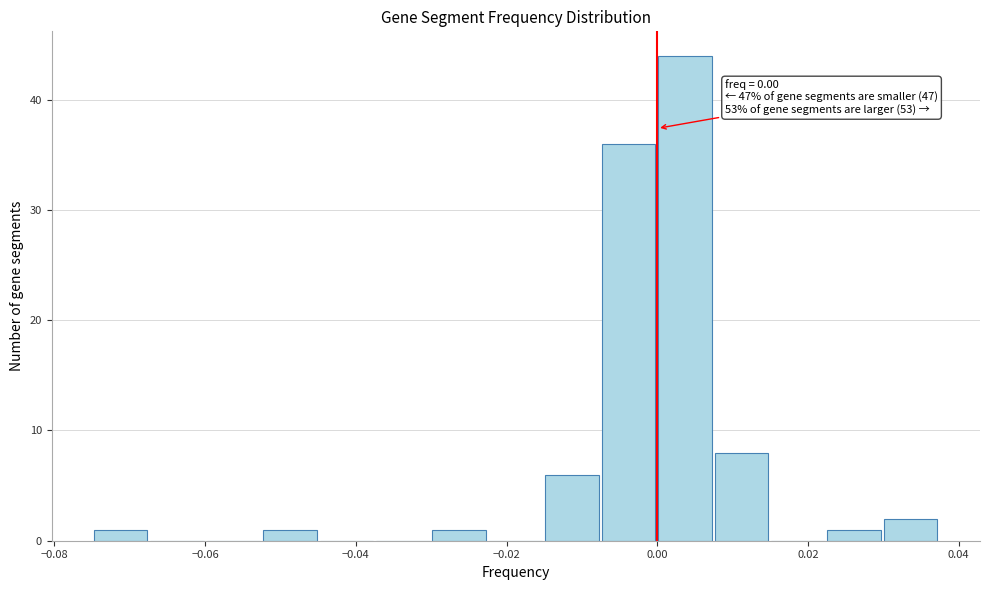

Read against the x-axis, roughly where is the centre of the tallest bar?

0.004